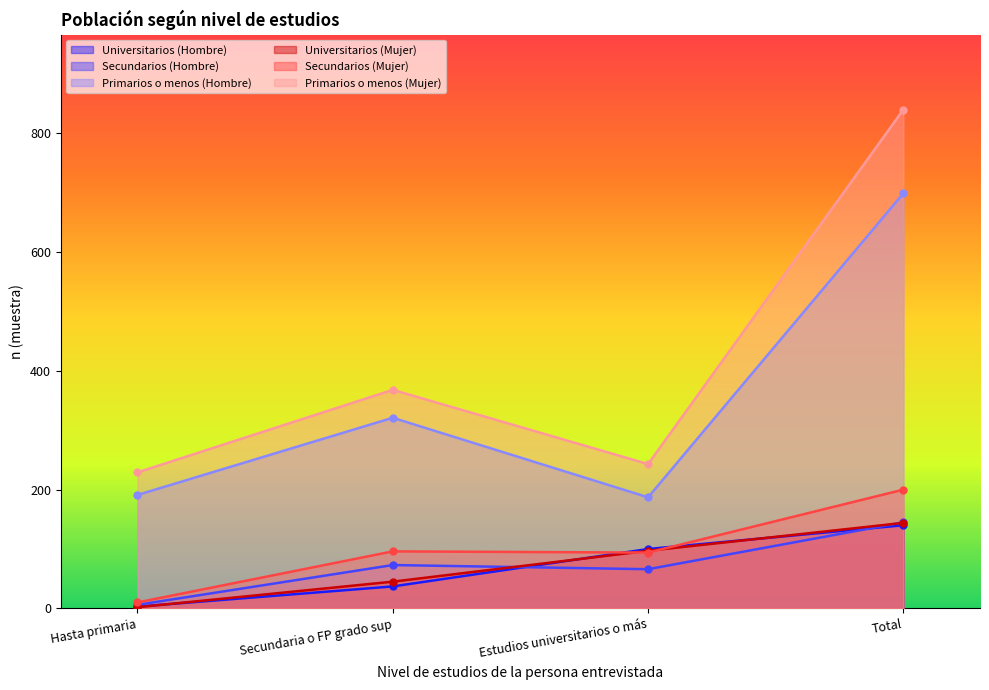

Reading left to right, what are all the values shown in this chart?

Universitarios (Hombre): 3	37	100	140
Secundarios (Hombre): 6	73	66	145
Primarios o menos (Hombre): 191	321	187	699
Universitarios (Mujer): 2	45	97	144
Secundarios (Mujer): 10	96	94	200
Primarios o menos (Mujer): 229	368	243	840